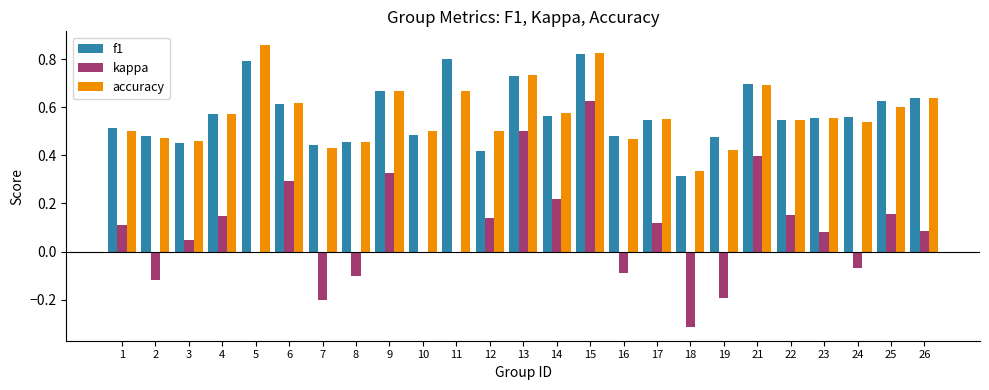

At which label does kappa first exceed 0?

1